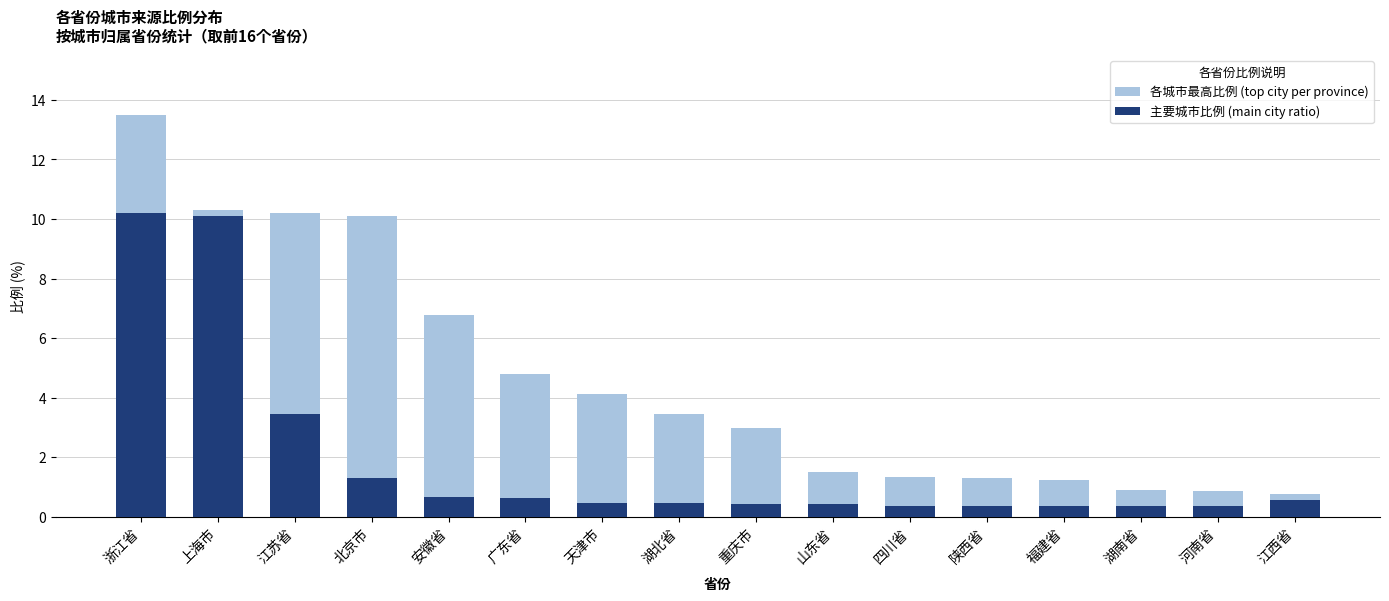

At which label is 主要城市比例 (main city ratio) closest to 5?

江苏省